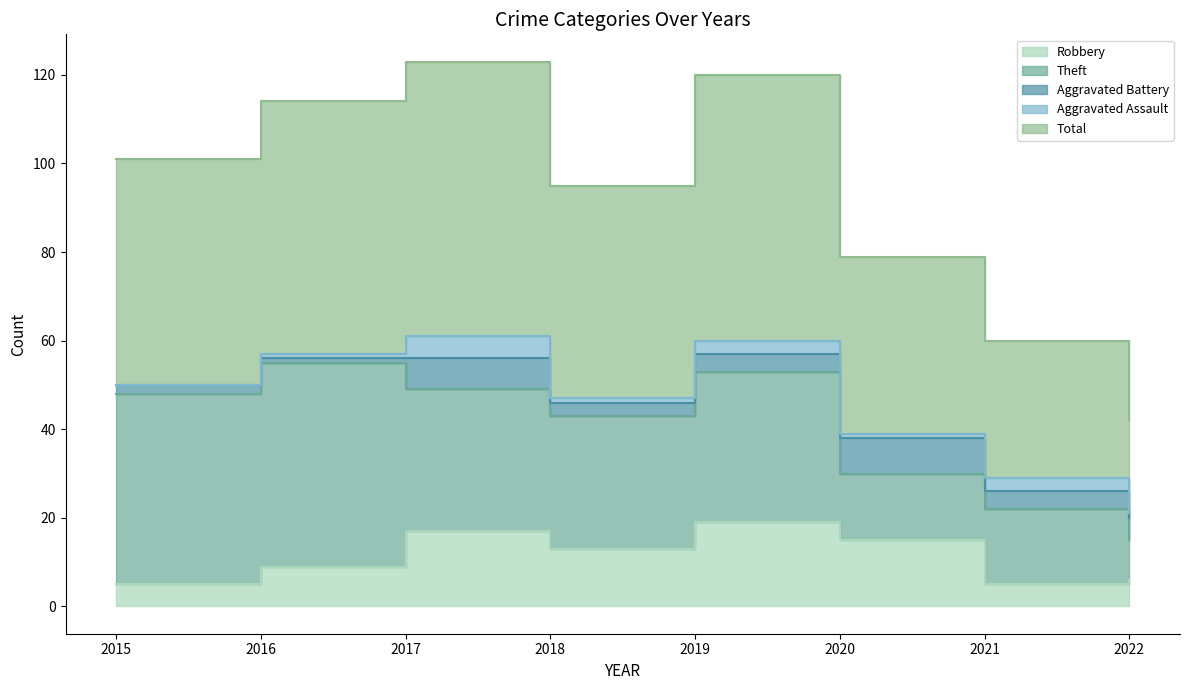

What is the difference between the maximum and second lowest values in the Theft series?

31